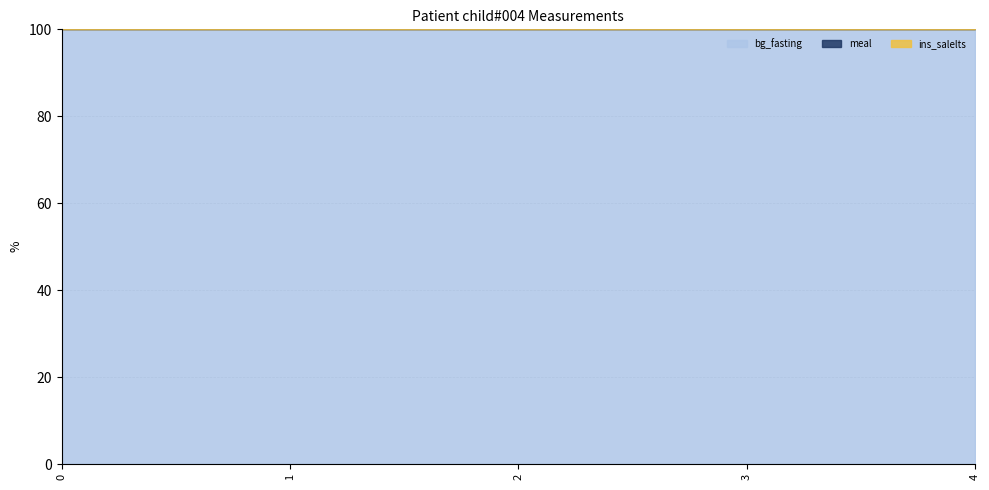

List the labels in order of meal value, largest first.

0, 1, 2, 3, 4